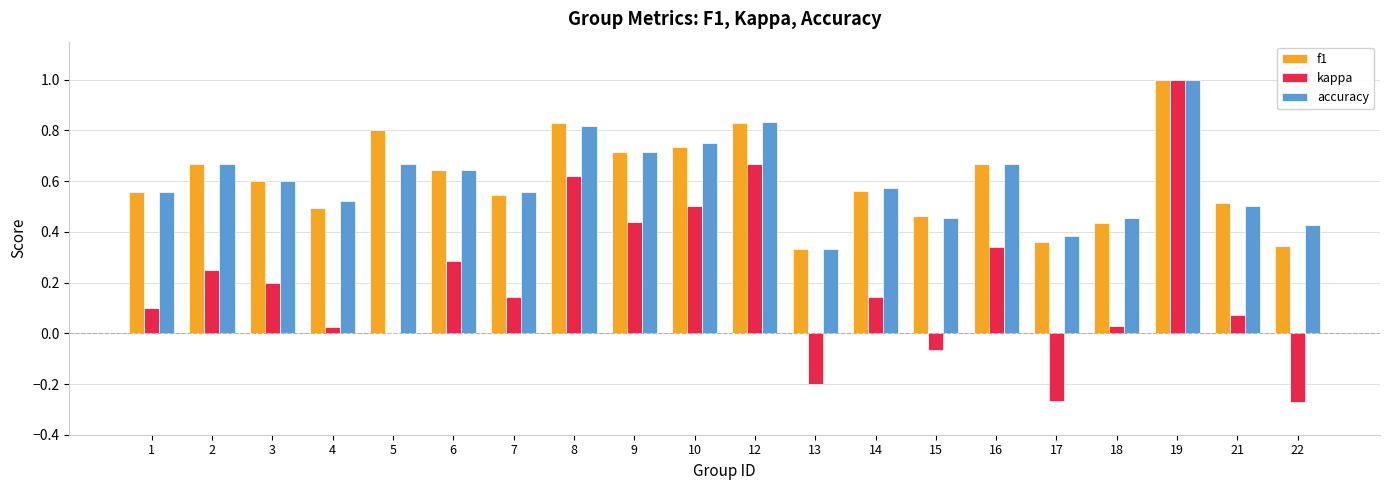

Is it true that accuracy equals 0.3 at 22?

False